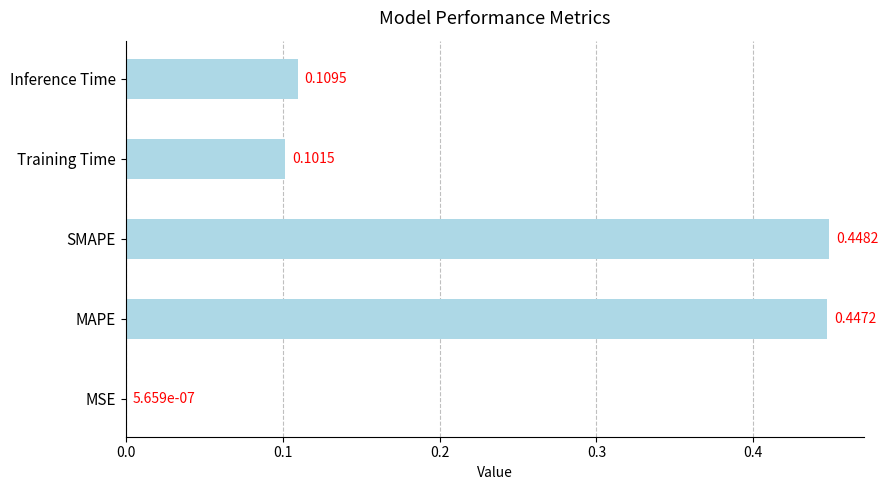

What is the change in value from MSE to SMAPE?

+0.4